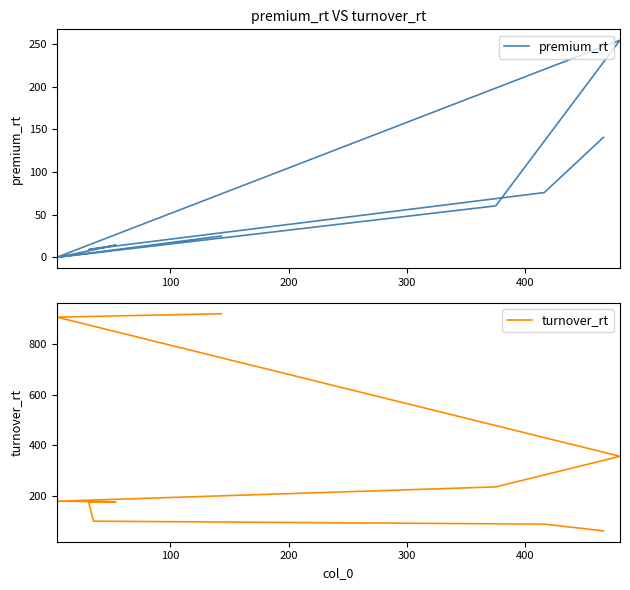

What is the value of the premium_rt point at the 6th from the left?

14.0